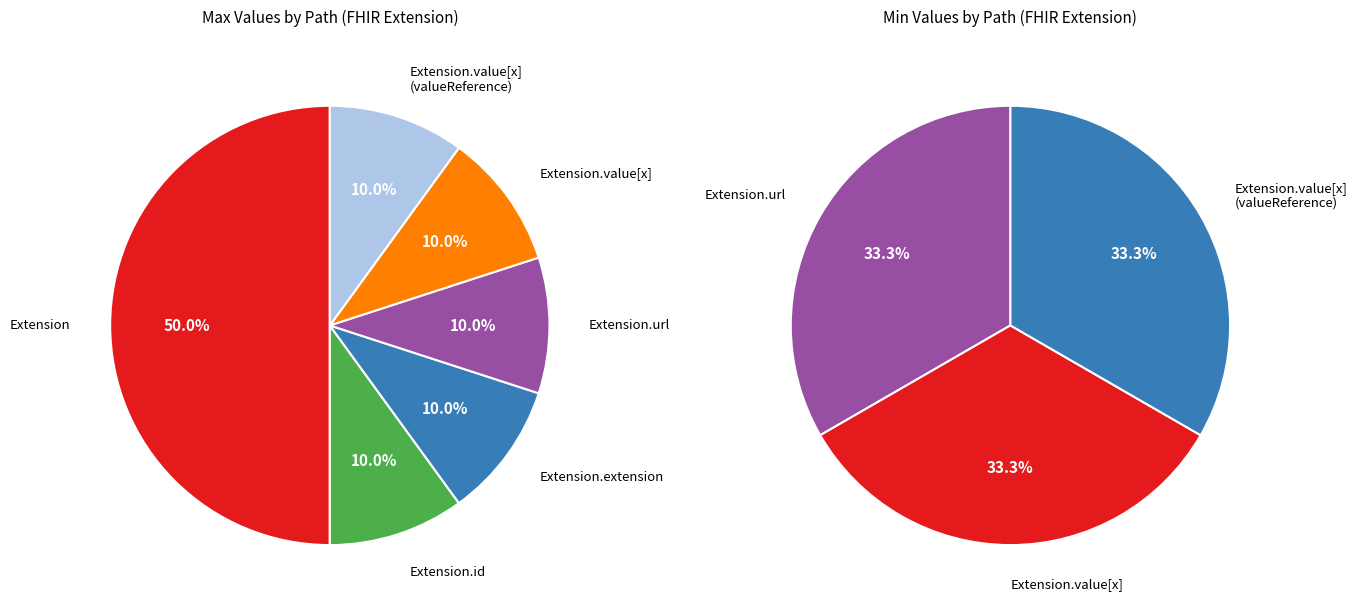

How much of the chart is everything except values_max?

100.0%